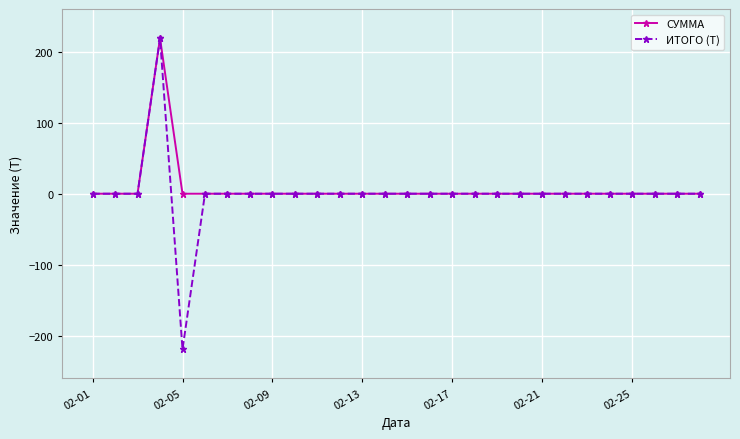

Which series has the widest spread of values?

ИТОГО (Т)